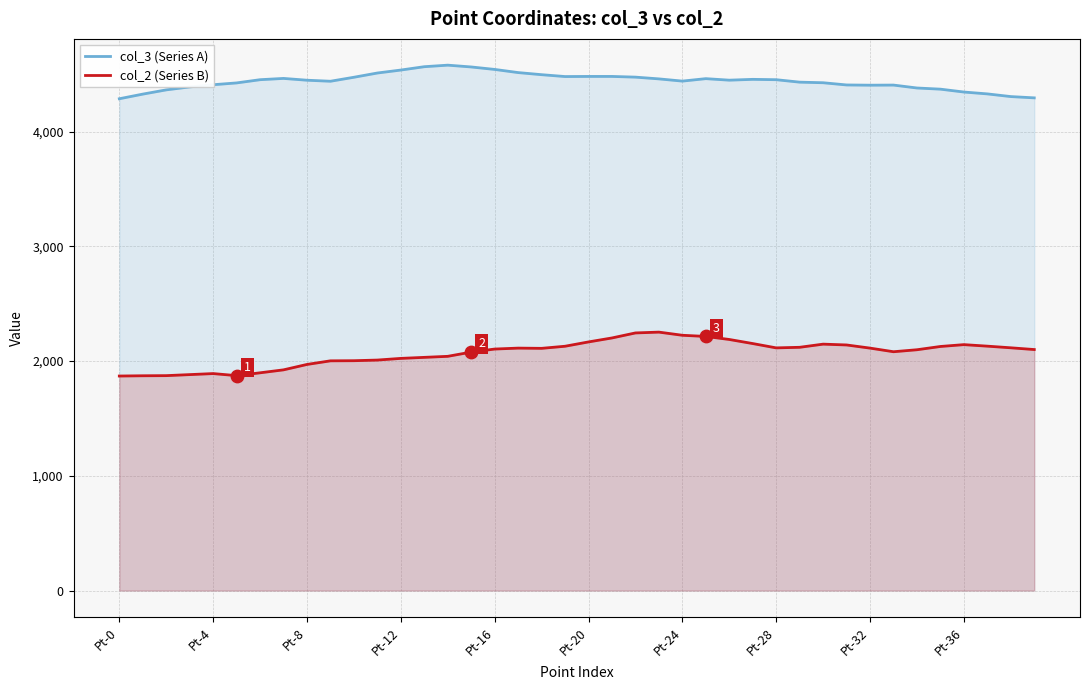

Which series has the largest Y range (max minus min)?

col_2 (Series B)